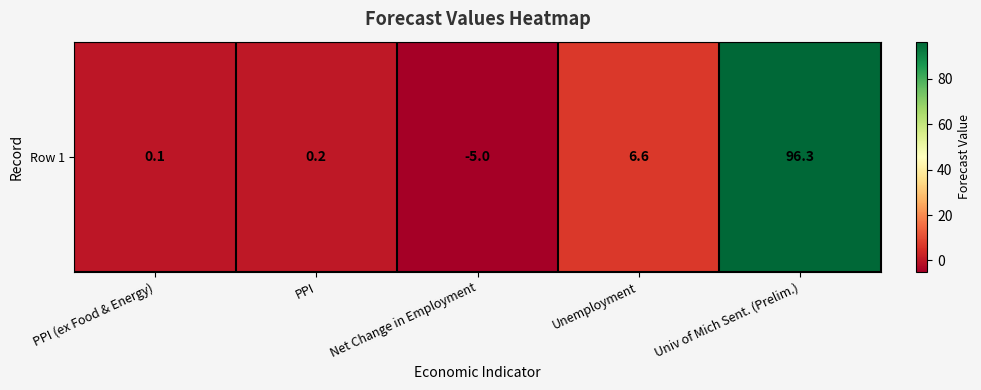

The value at PPI (ex Food & Energy) is 0.1. True or false?

True